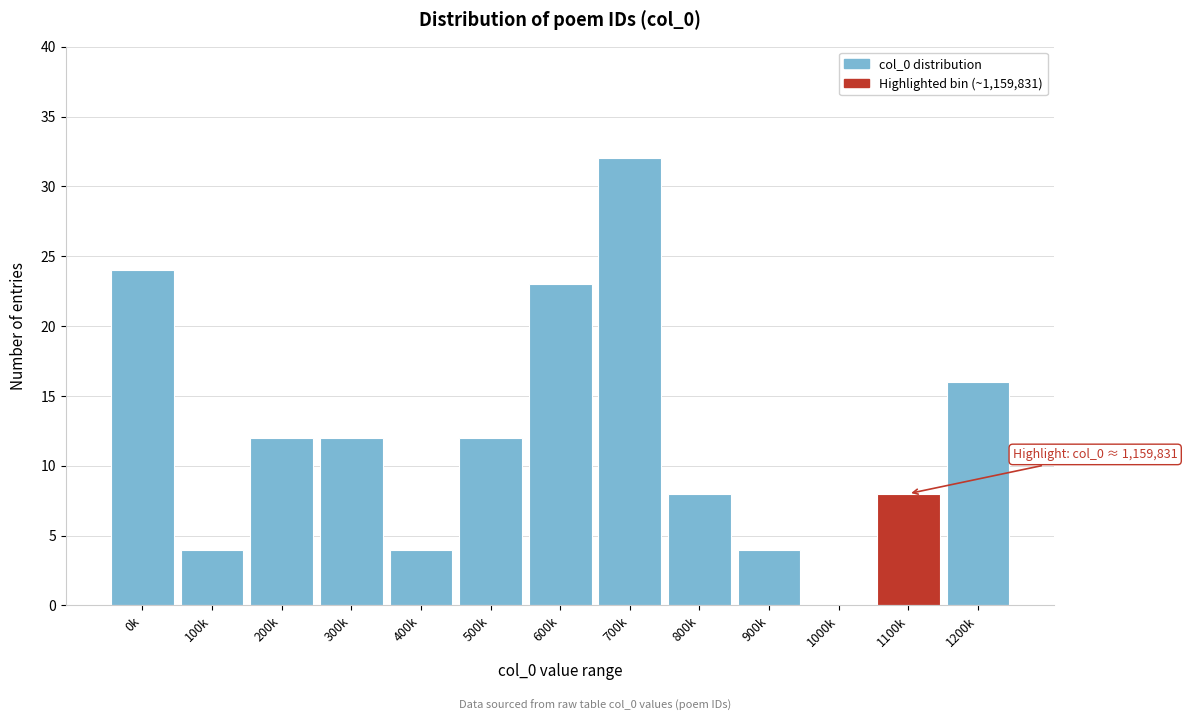

Reading left to right, transcribe all the data shown in this chart.

0k=24	100k=4	200k=12	300k=12	400k=4	500k=12	600k=23	700k=32	800k=8	900k=4	1000k=0	1100k=8	1200k=16